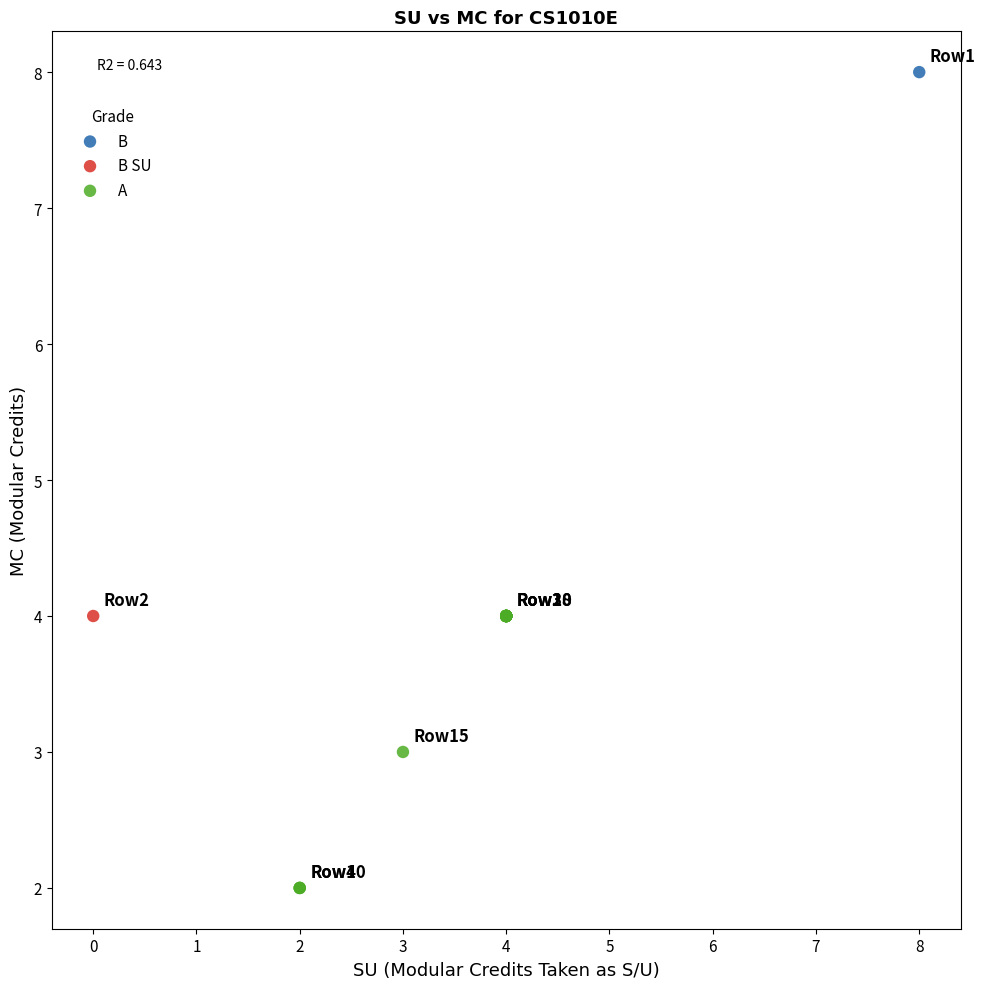

What are all the series names shown in the legend?

B, B SU, A